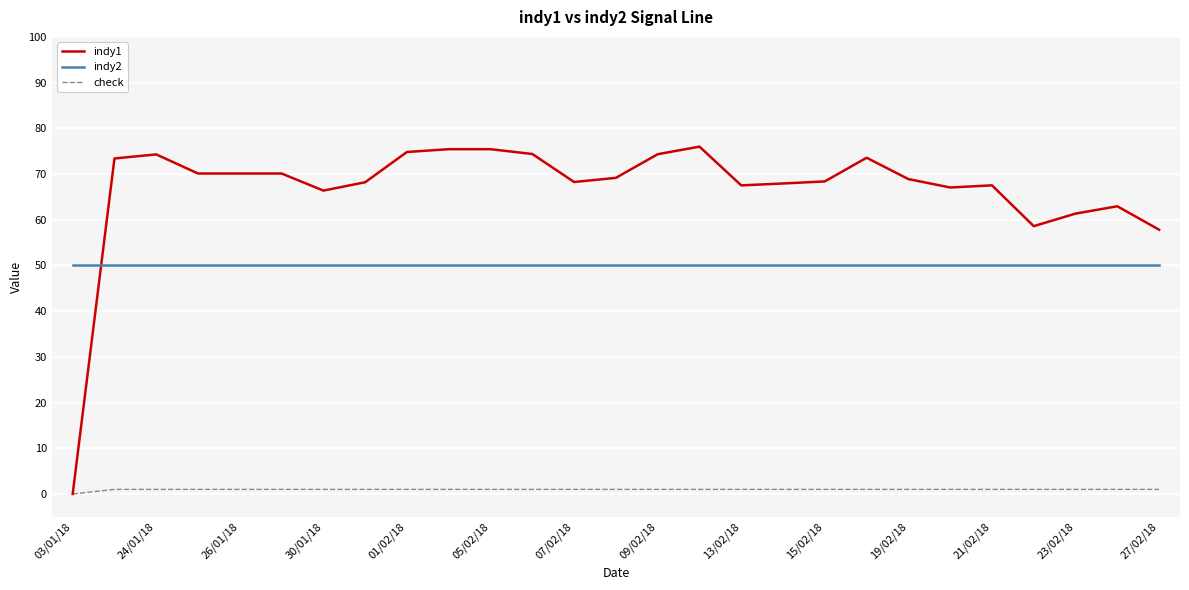

Rank the series by their maximum value, from lowest to highest.

check, indy2, indy1